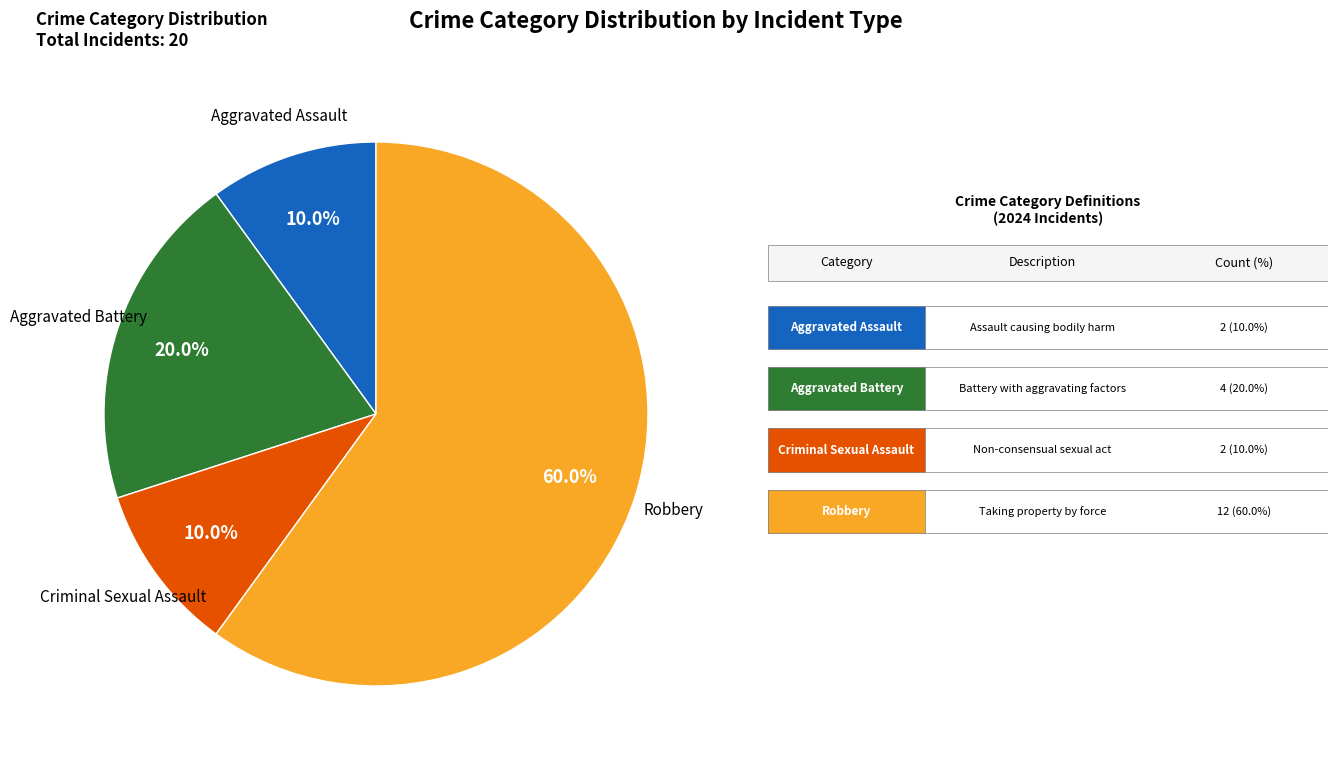

True or false: Criminal Sexual Assault accounts for 10% of the total.

True